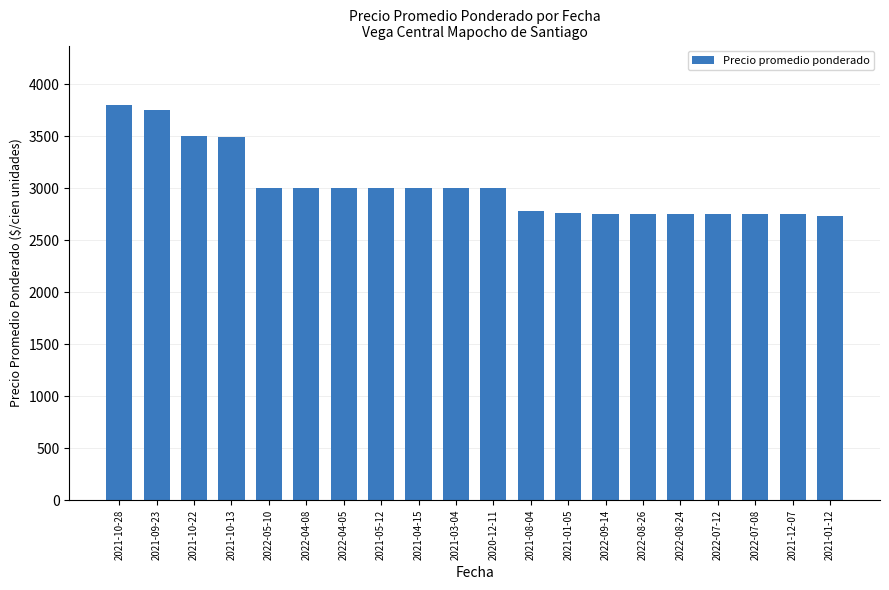

Between 2021-10-28 and 2021-01-05, which is larger?

2021-10-28